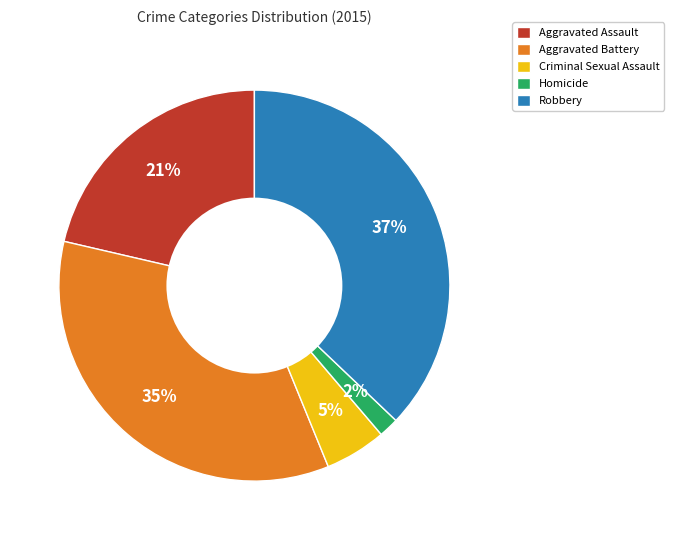

True or false: Aggravated Battery accounts for 41% of the total.

False